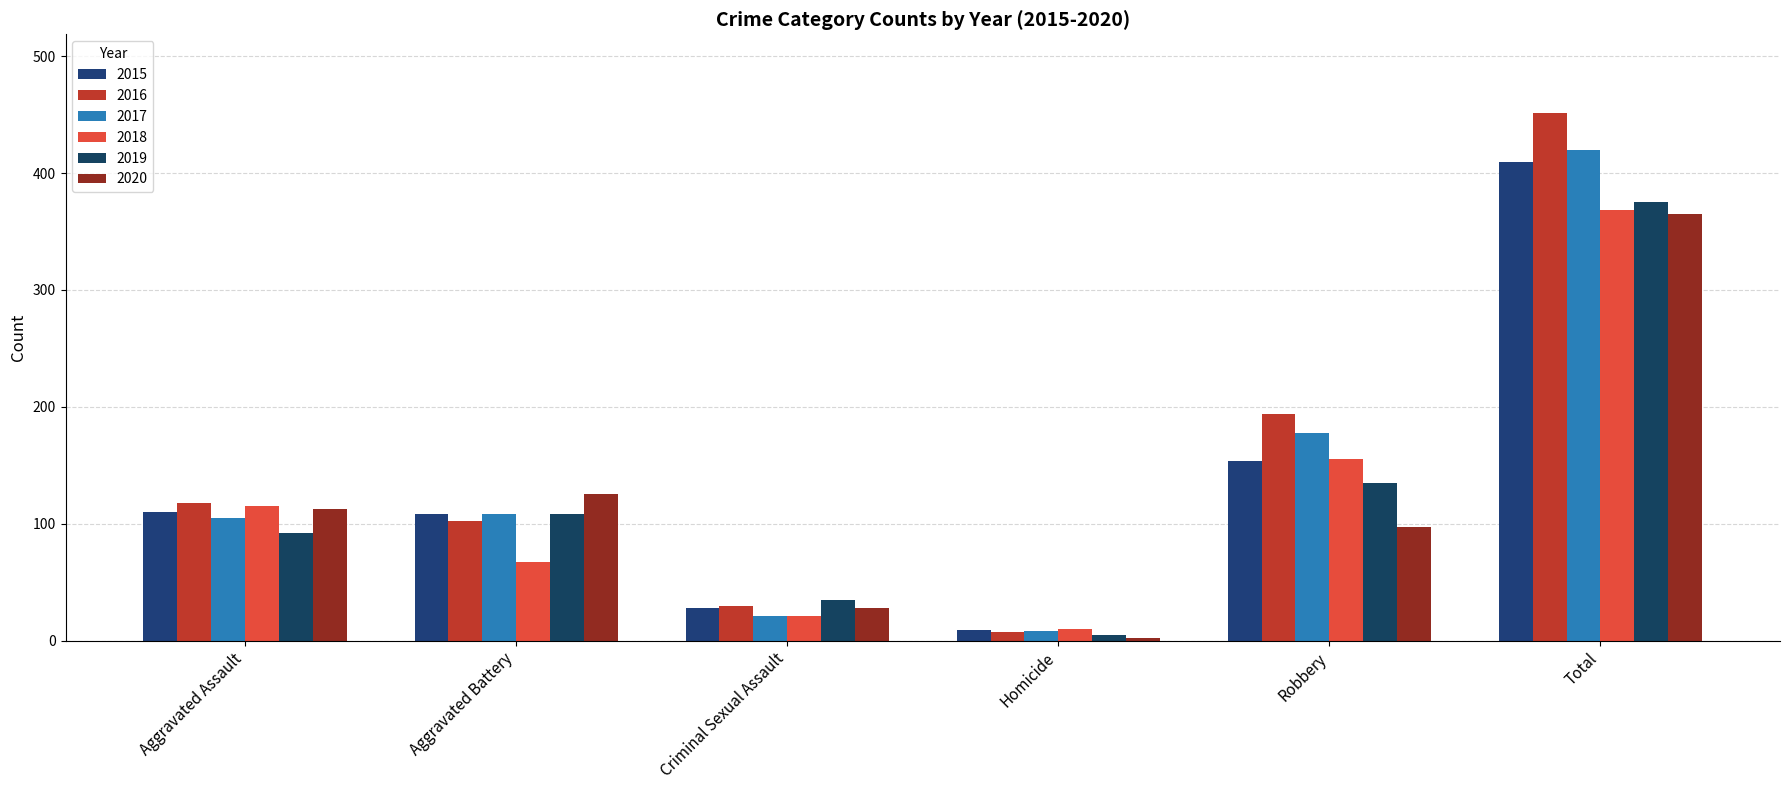

The value of 2018 at Criminal Sexual Assault is 21. True or false?

True